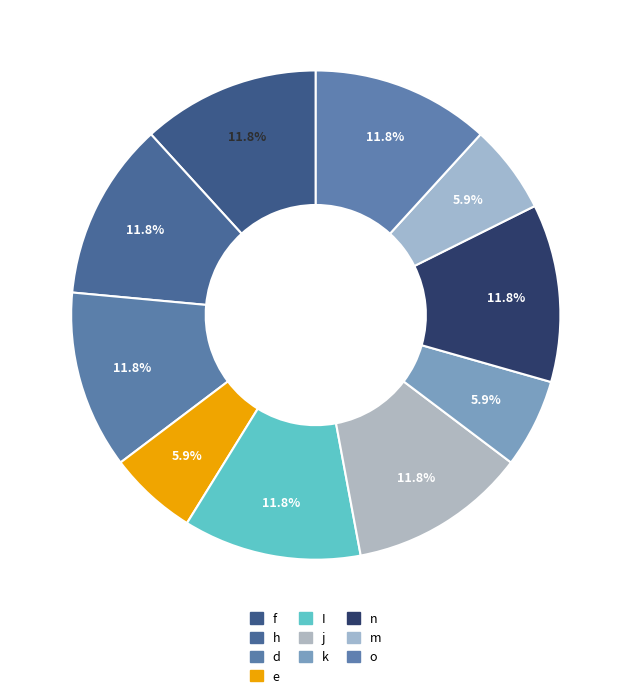

How many segments does this pie chart have?

10